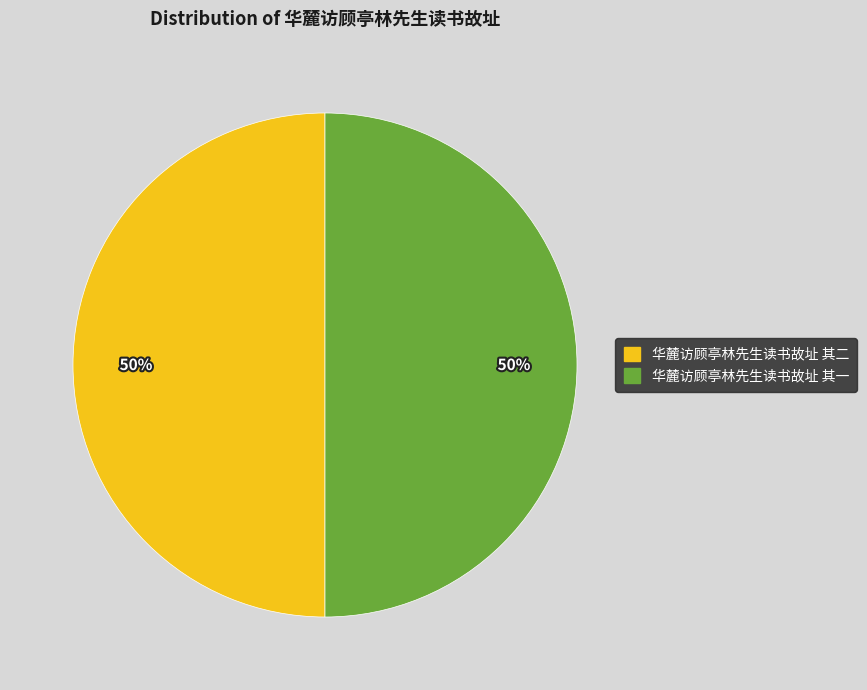

To the nearest percent, what portion does 华麓访顾亭林先生读书故址 其二 represent?

50%